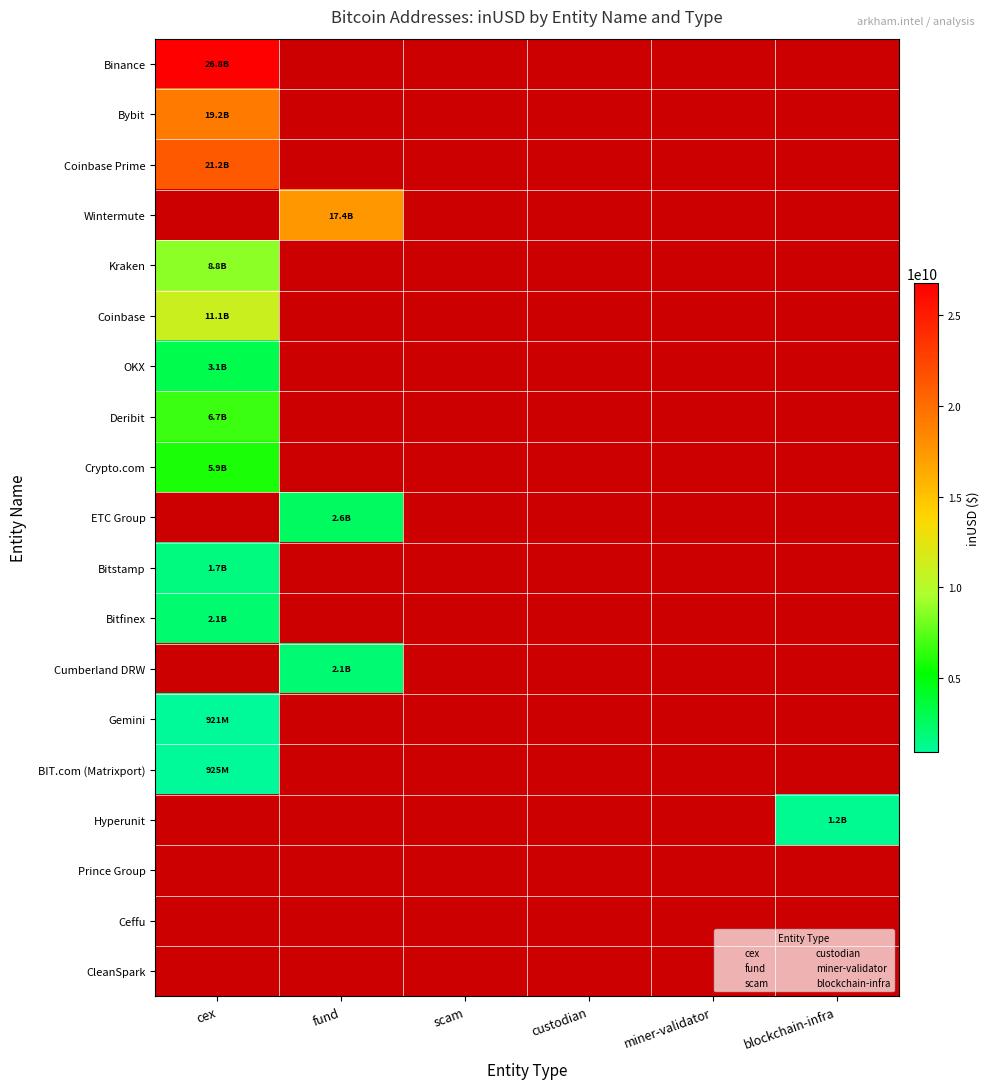

What is the minimum value shown in the chart?

921370922.1